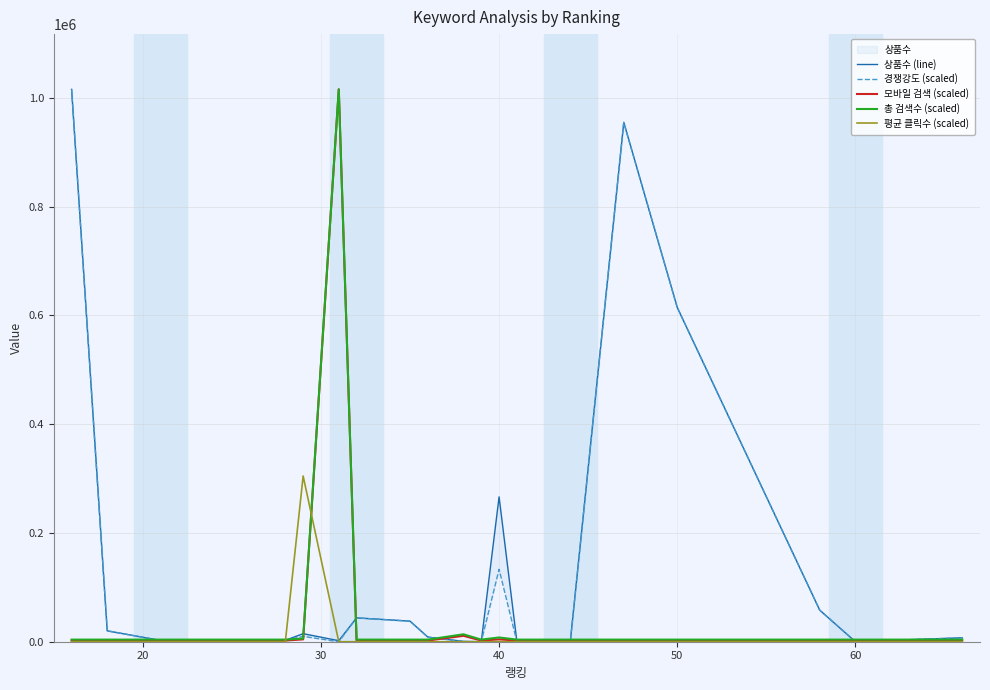

True or false: 모바일 검색 (scaled) and 총 검색수 (scaled) intersect in this chart.

False